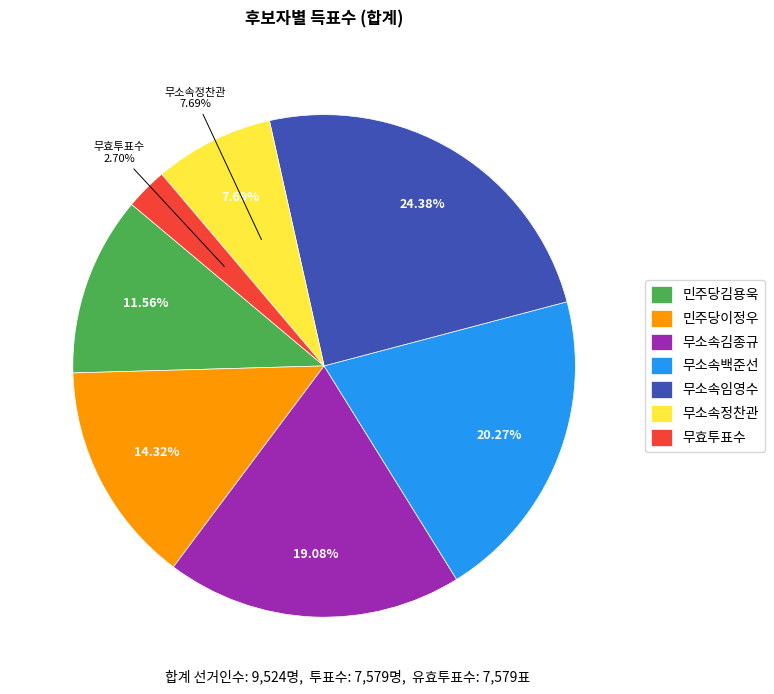

Which category has the smallest portion of the pie?

무효투표수